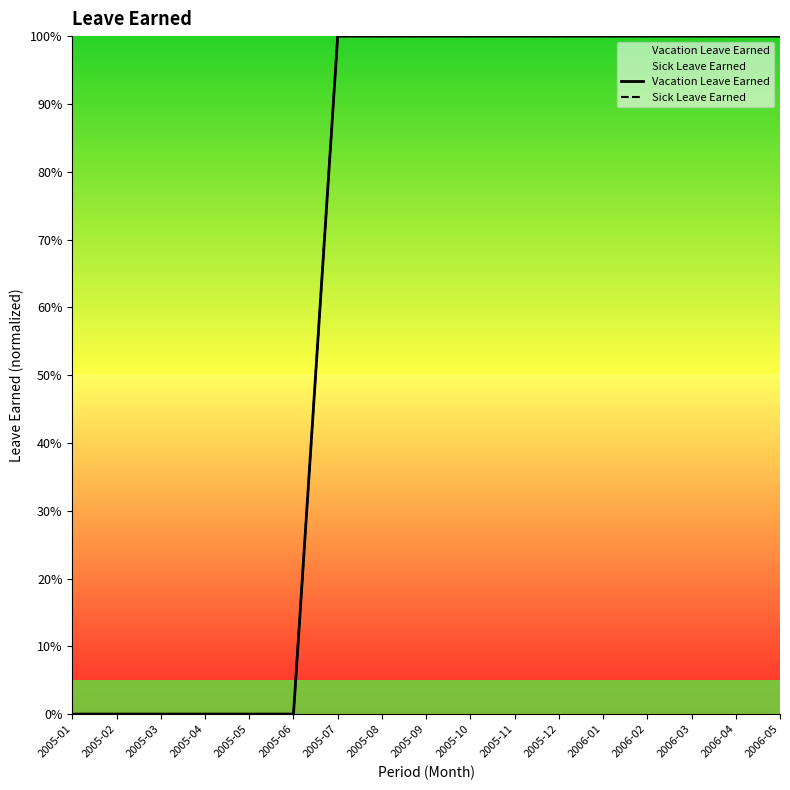

What is the approximate value of Sick Leave Earned at 2006-03?

1